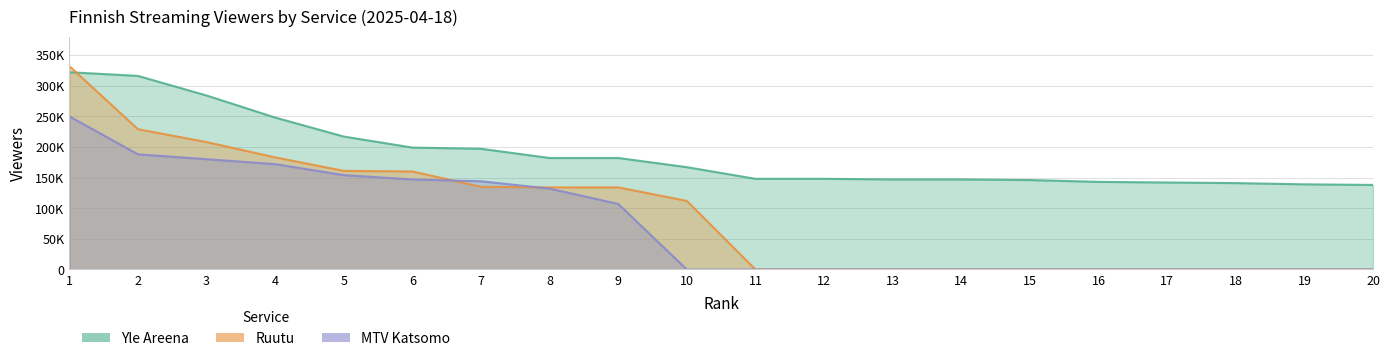

Is the value of Yle Areena at 2 greater than the value of MTV Katsomo at 8?

Yes